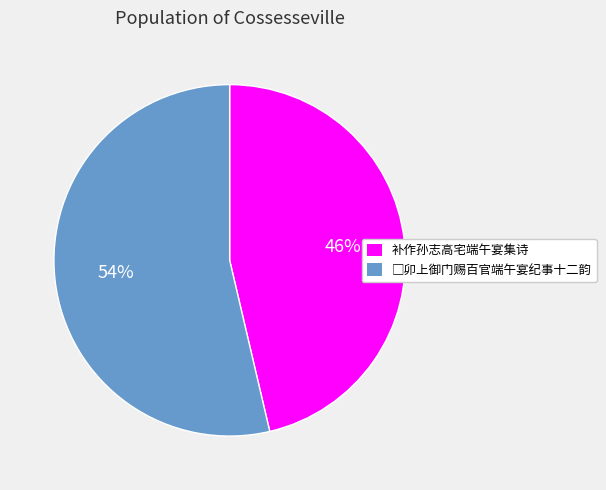

What percentage is the 补作孙志高宅端午宴集诗 slice, to the nearest percent?

46%